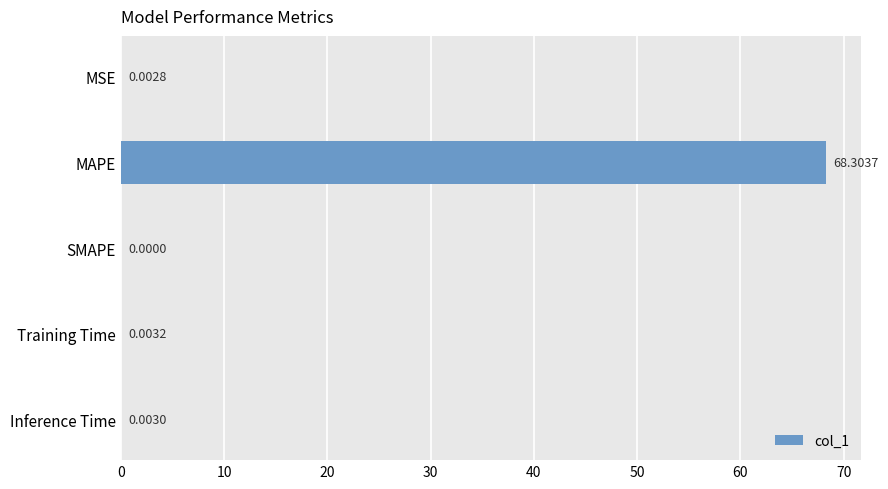

Where is the data nearest to the value 34?

Training Time